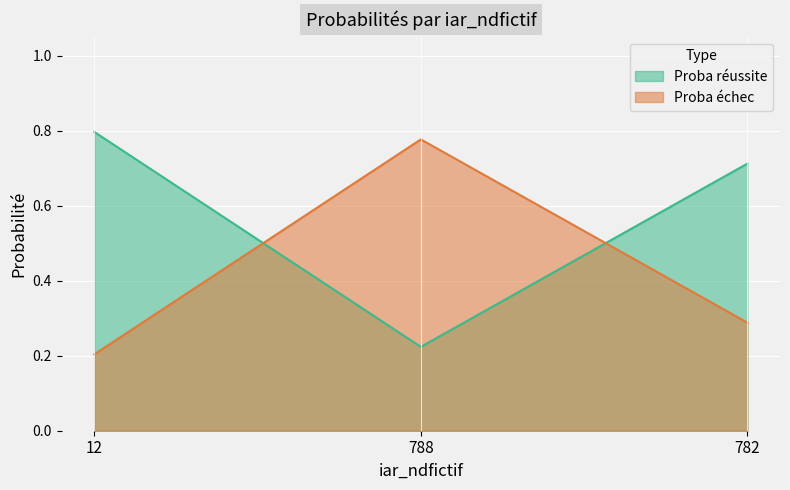

What is the approximate value of Proba réussite at 12?

0.2